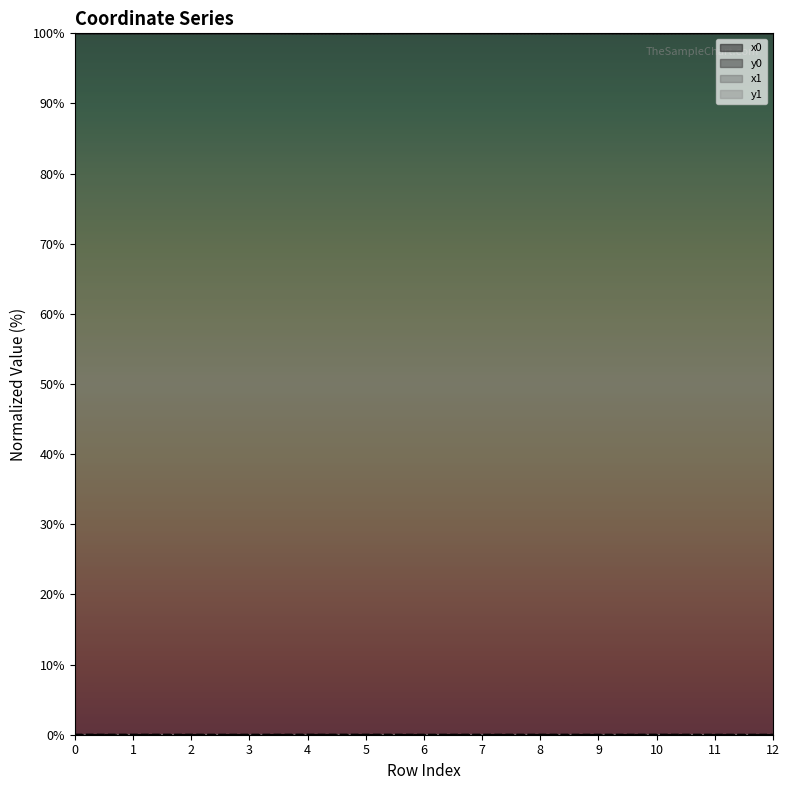

How many categories are shown in the chart?

13